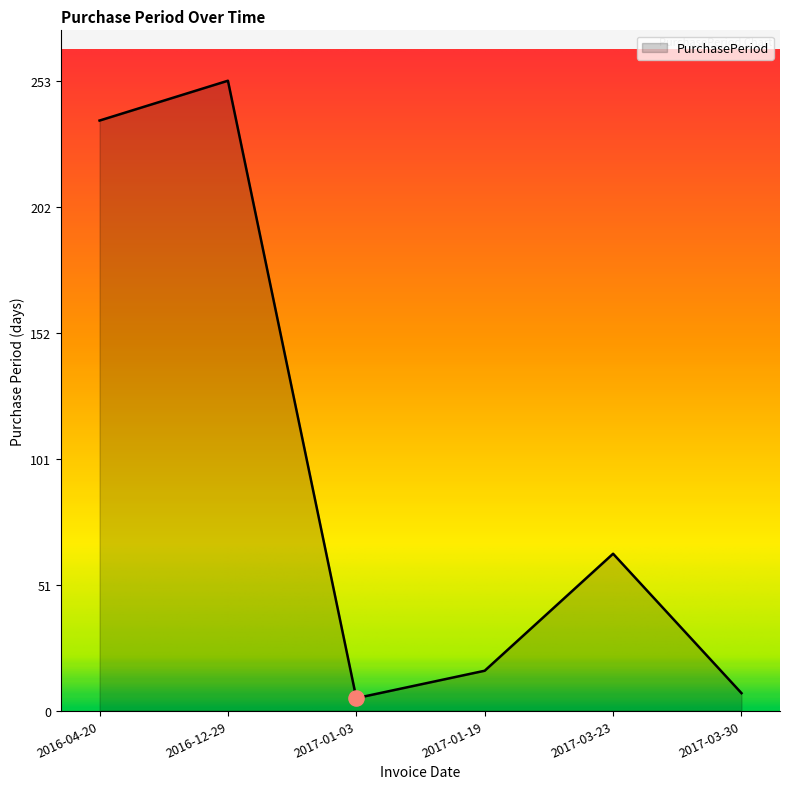

What is the ratio of the value at 2017-03-30 to the value at 2017-03-23?

0.1